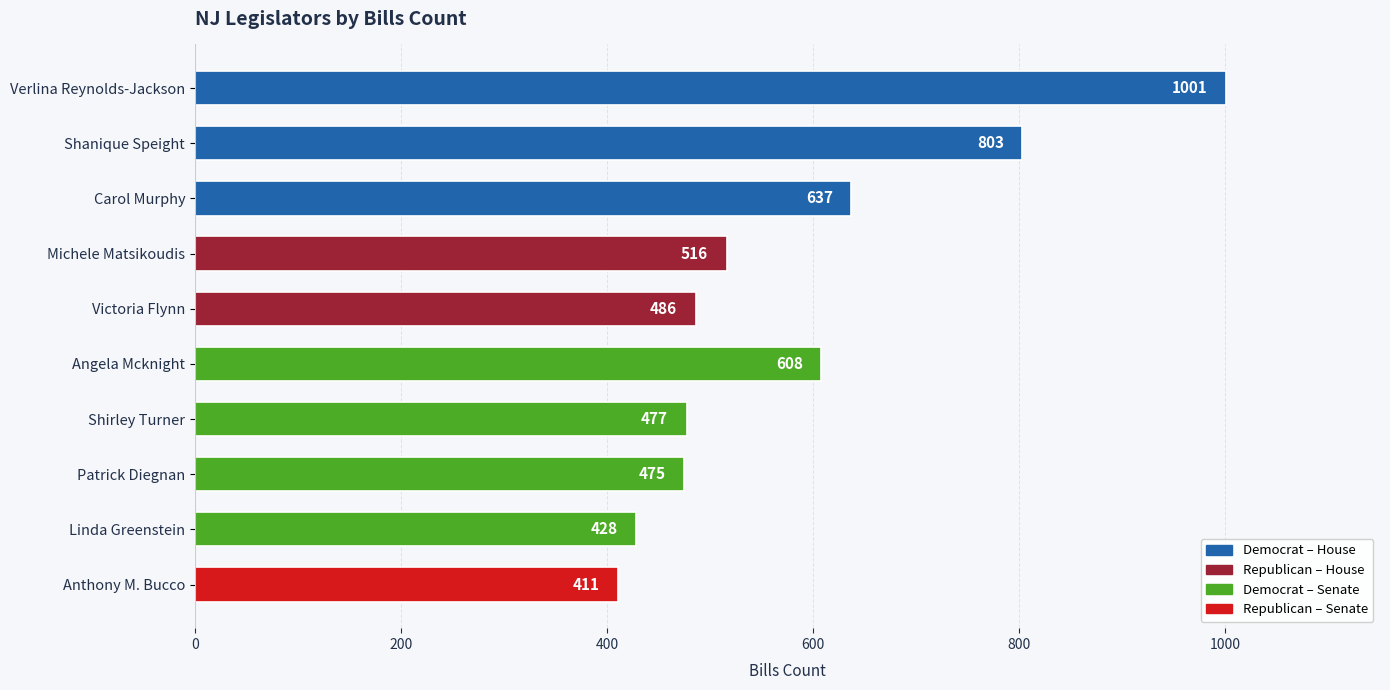

Reading top to bottom, extract all data points from this chart.

Verlina Reynolds-Jackson=1001	Shanique Speight=803	Carol Murphy=637	Michele Matsikoudis=516	Victoria Flynn=486	Angela Mcknight=608	Shirley Turner=477	Patrick Diegnan=475	Linda Greenstein=428	Anthony M. Bucco=411